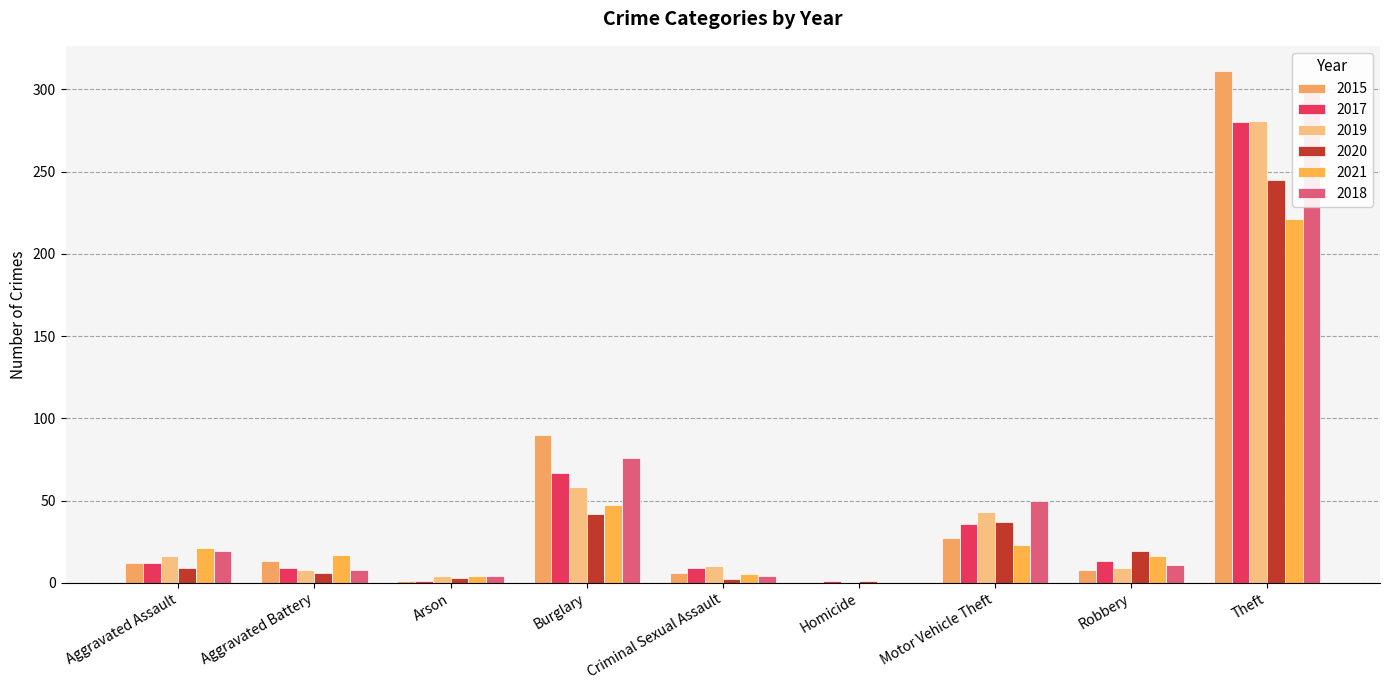

What is the difference between the second highest and second lowest values in the 2018 series?

72